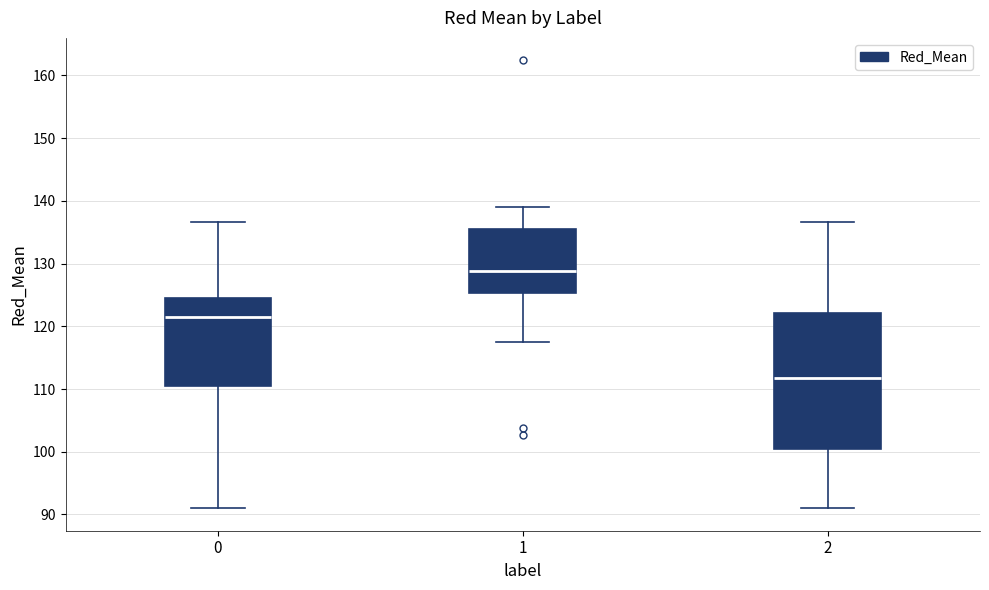

Reading left to right, transcribe this box plot: for each box, give where its median line is, the range the box spans, and where its two whiskers end, as read against the y-axis. The values are not printed on the chart, so give them approximately, as read against the axis.

0: median 122, box 110 to 125, whiskers 91 to 137
1: median 129, box 125 to 135, whiskers 118 to 139
2: median 112, box 100 to 122, whiskers 91 to 137